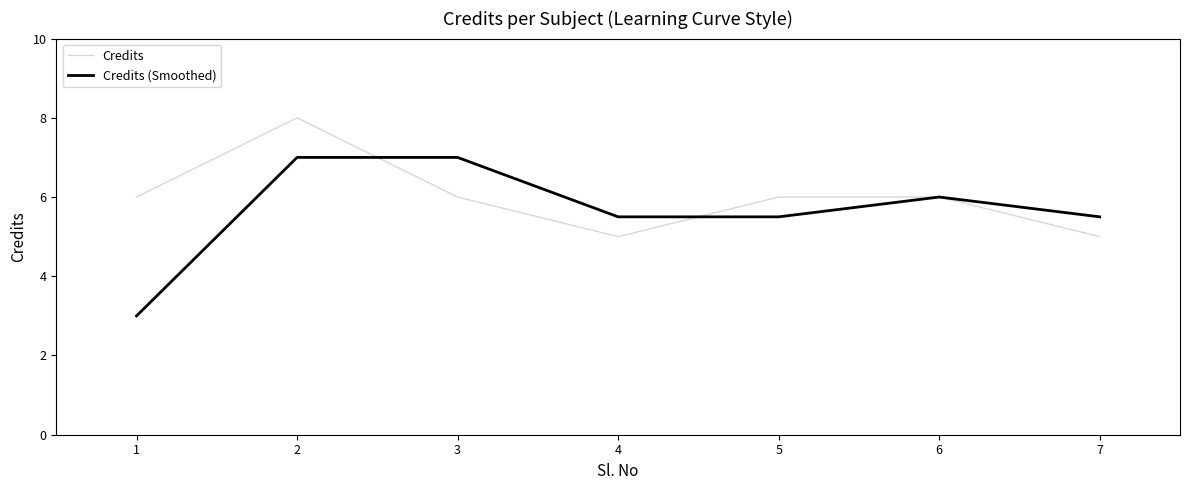

How many distinct data groups are displayed?

2